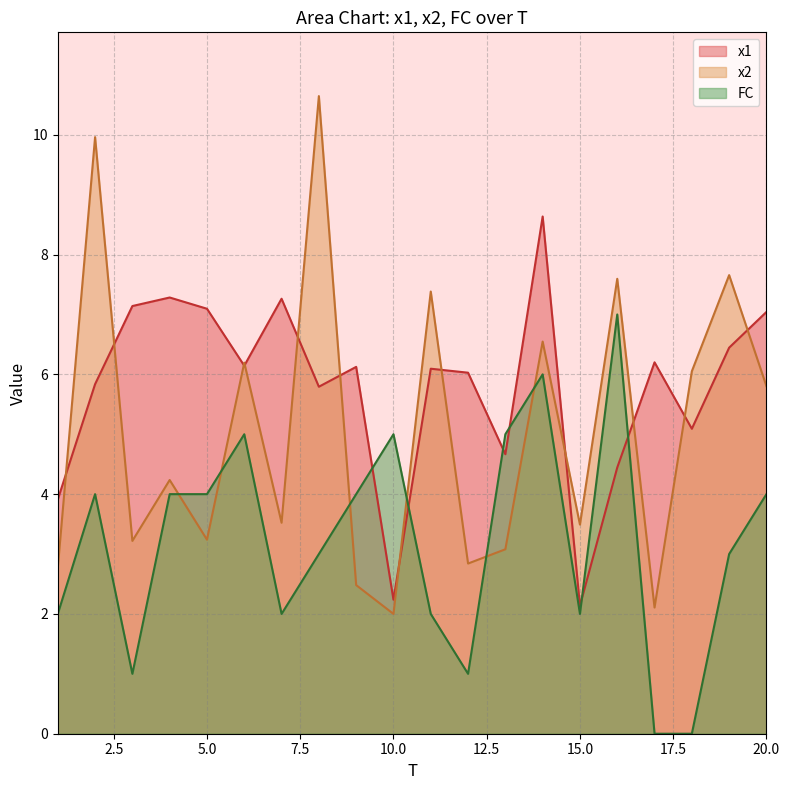

At 19, list the series in order from largest to smallest.

x2, x1, FC